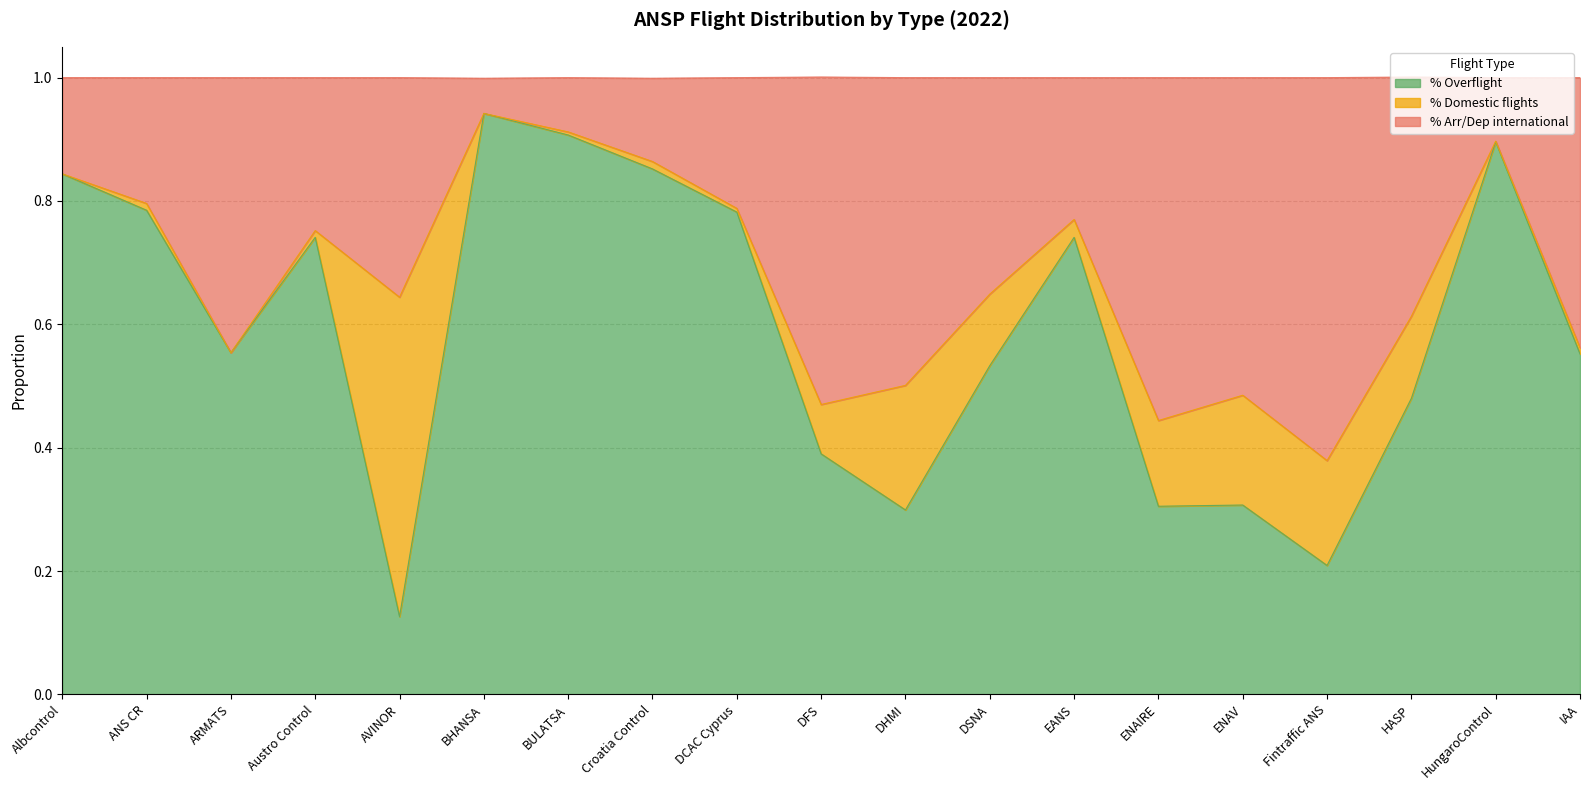

The % Overflight series shows 0.9 at DSNA. True or false?

False